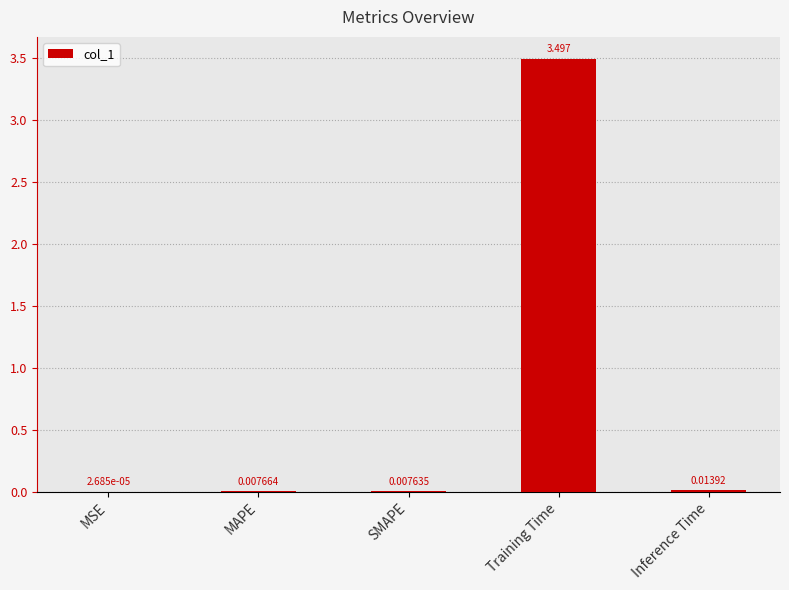

Between MAPE and Inference Time, which is larger?

Inference Time